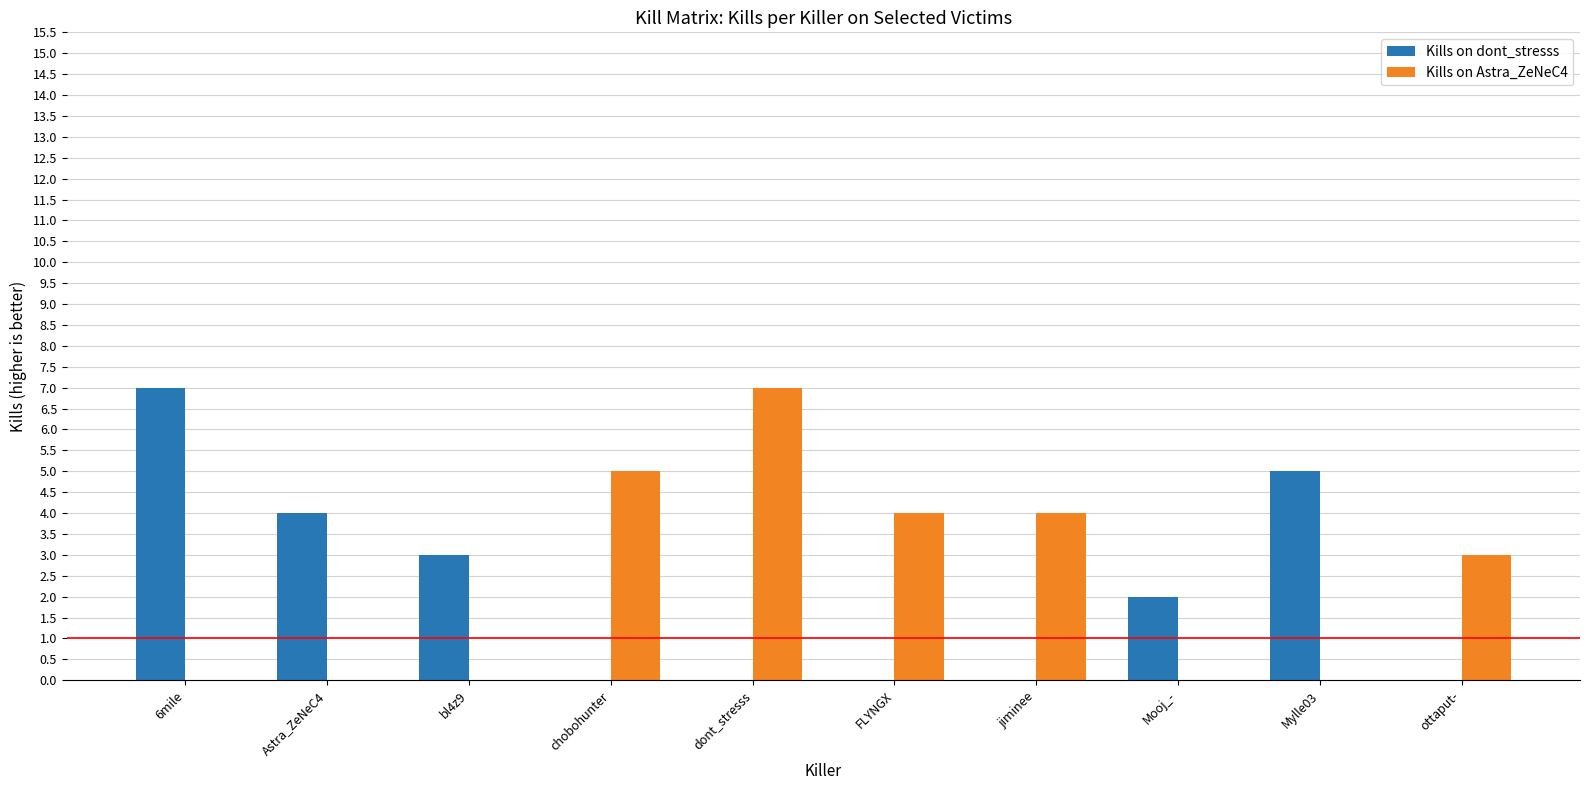

The Kills on Astra_ZeNeC4 series shows 0 at Mylle03. True or false?

True